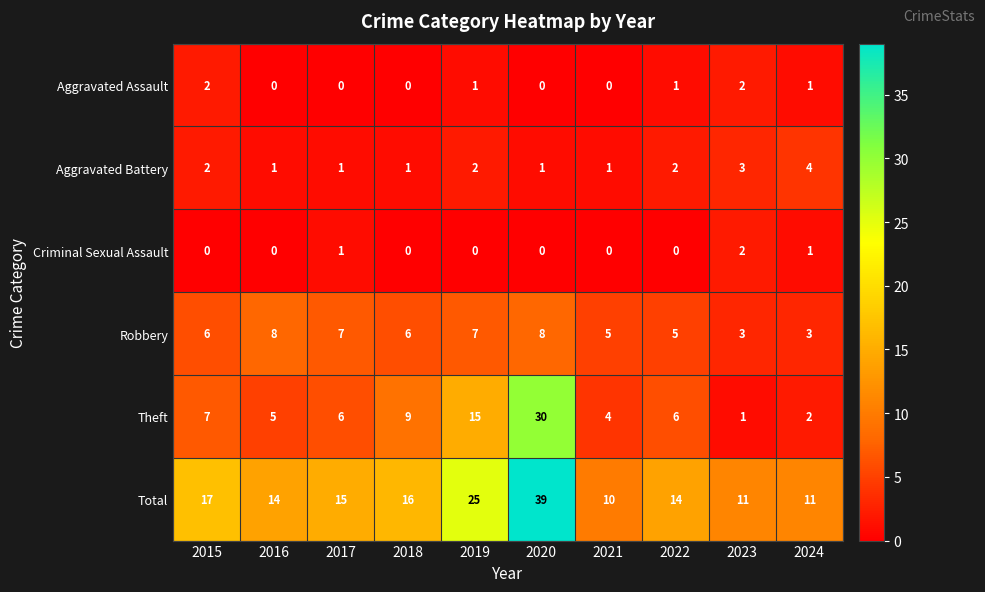

Which series has the largest total across all categories?

Total